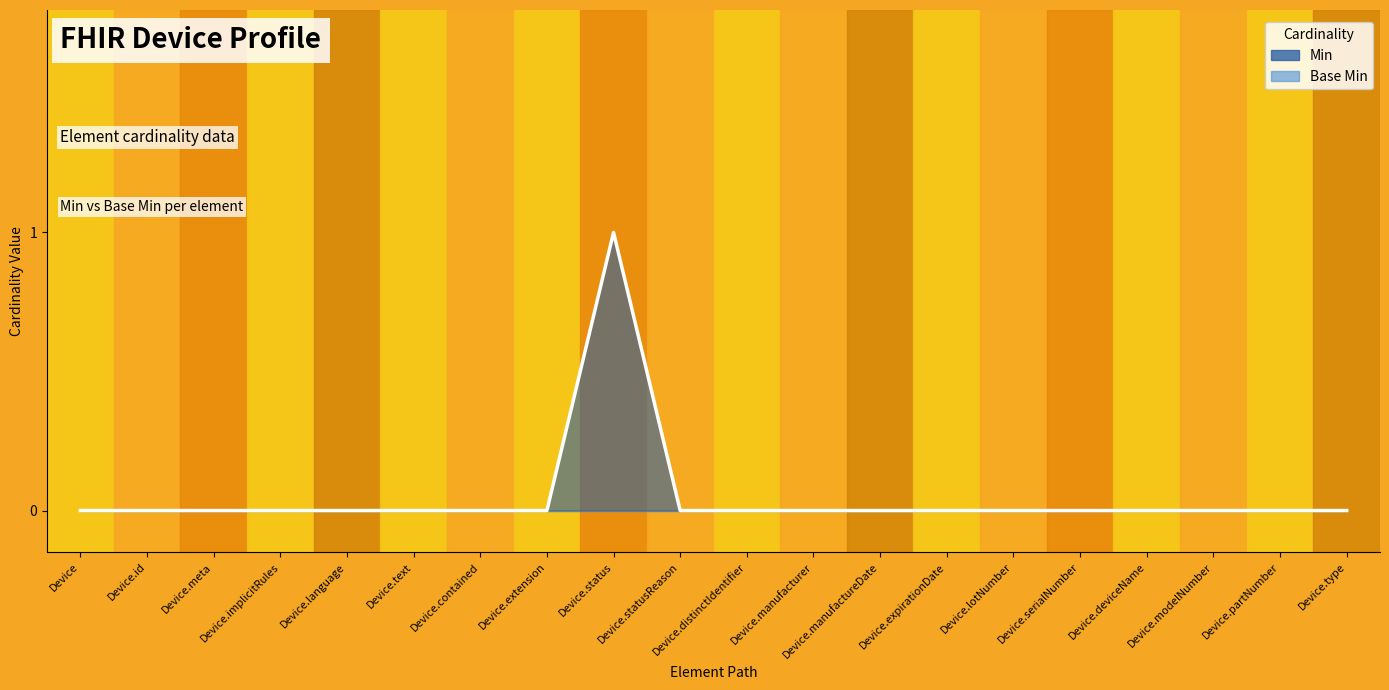

Rank the categories by value from highest to lowest.

Device.status, Device, Device.id, Device.meta, Device.implicitRules, Device.language, Device.text, Device.contained, Device.extension, Device.statusReason, Device.distinctIdentifier, Device.manufacturer, Device.manufactureDate, Device.expirationDate, Device.lotNumber, Device.serialNumber, Device.deviceName, Device.modelNumber, Device.partNumber, Device.type